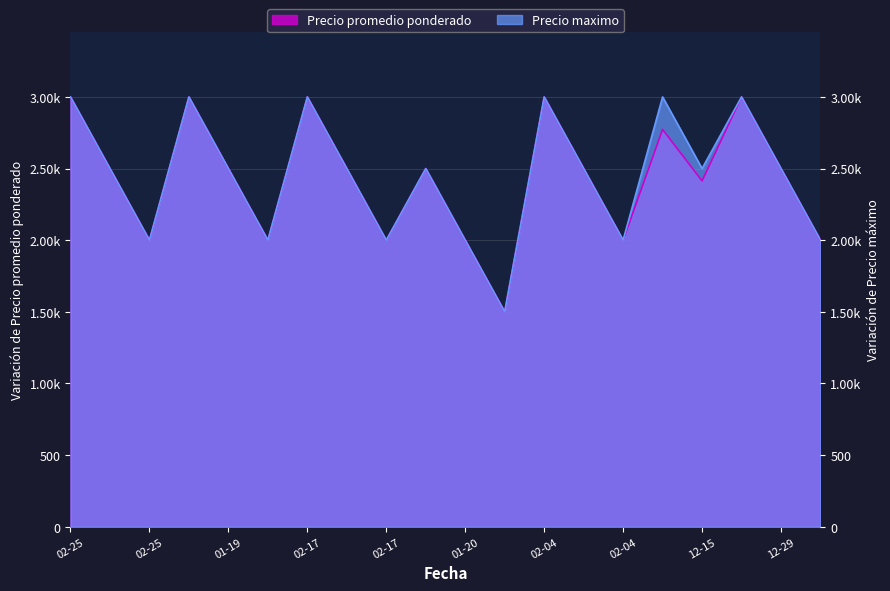

At which category does Precio promedio ponderado reach its first local peak?

2021-01-19